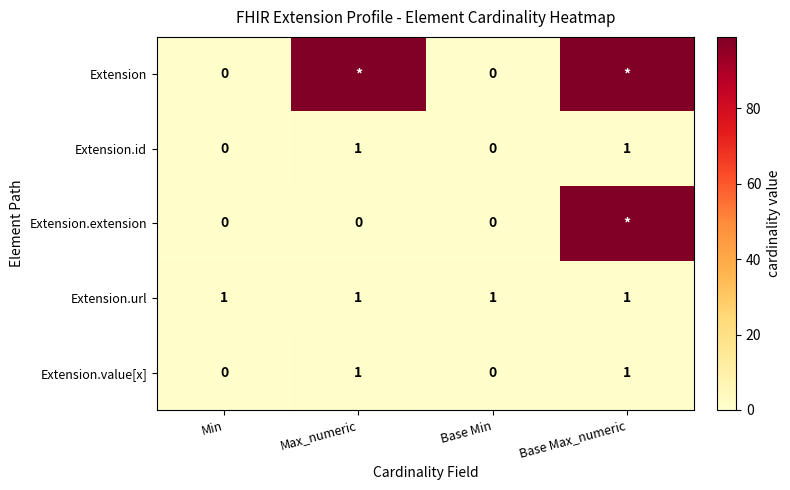

Between Max_numeric and Base Max_numeric, which is larger?

Max_numeric